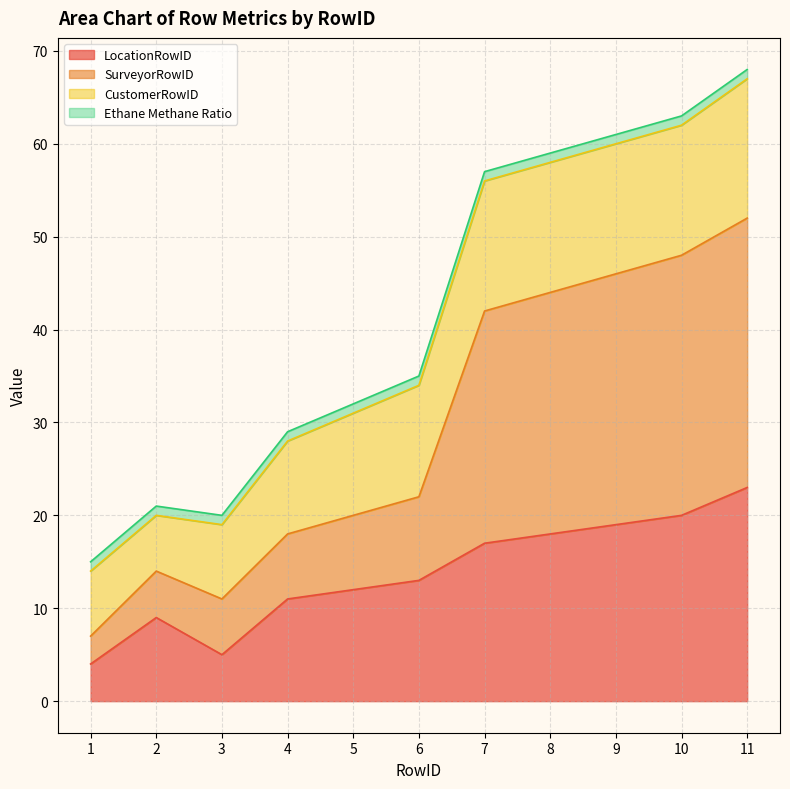

True or false: SurveyorRowID and LocationRowID cross at least once.

False